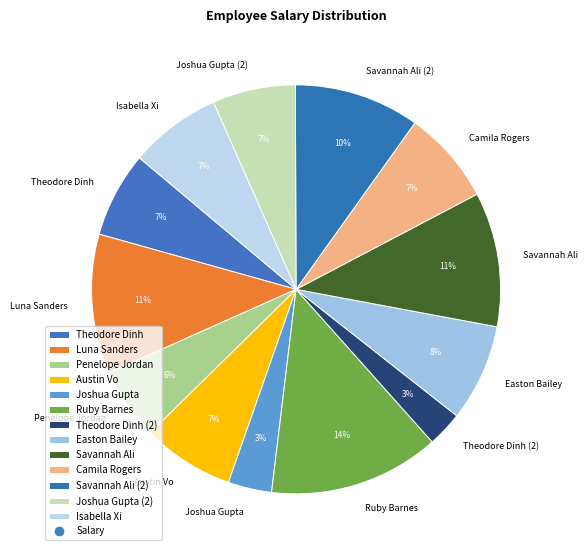

Count the number of slices in the pie.

13